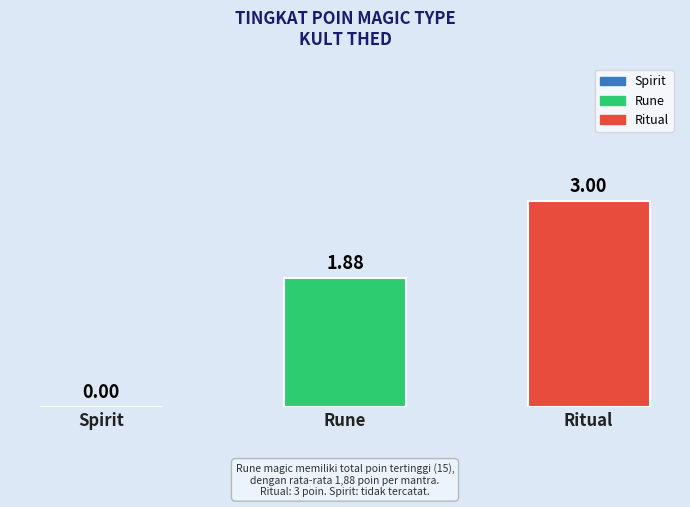

Between Ritual and Spirit, which is larger?

Ritual